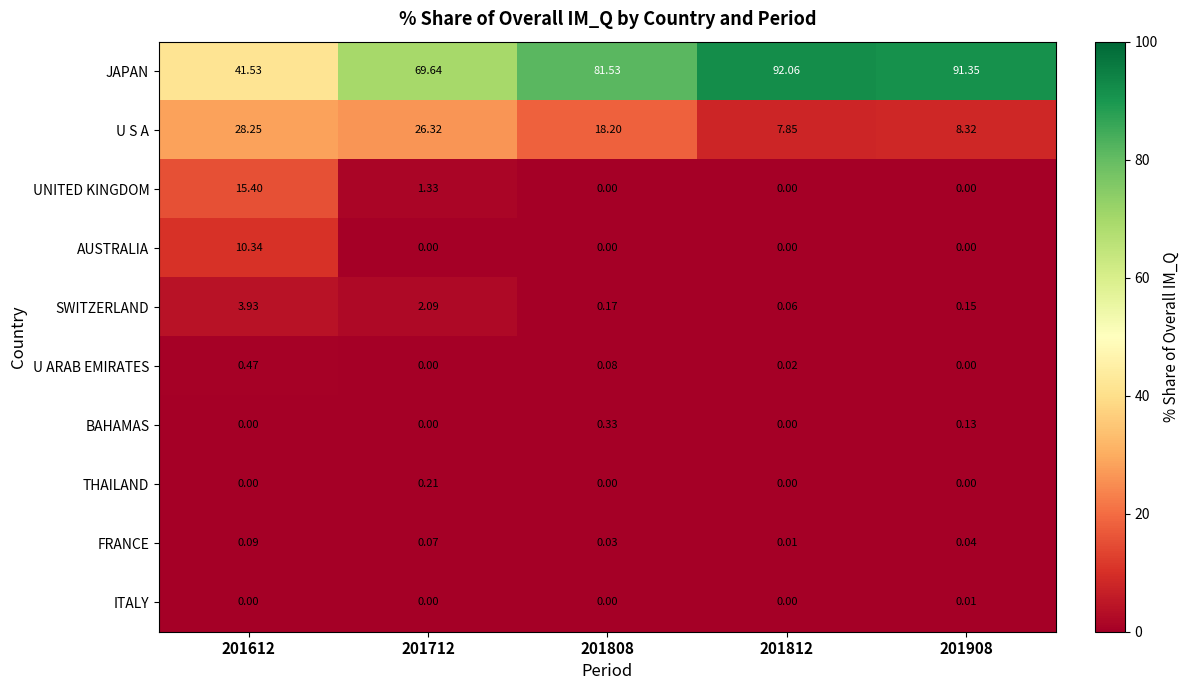

List the series in order of their peak value, lowest first.

ITALY, FRANCE, THAILAND, BAHAMAS, U ARAB EMIRATES, SWITZERLAND, AUSTRALIA, UNITED KINGDOM, U S A, JAPAN